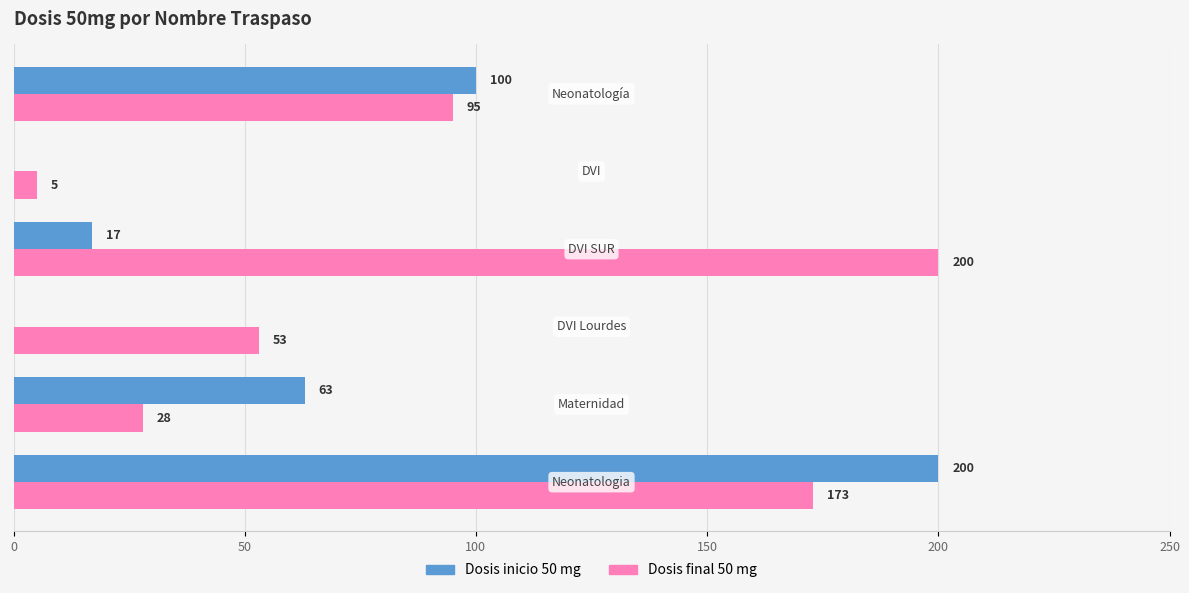

What is the sum of all Dosis inicio 50 mg values?

380